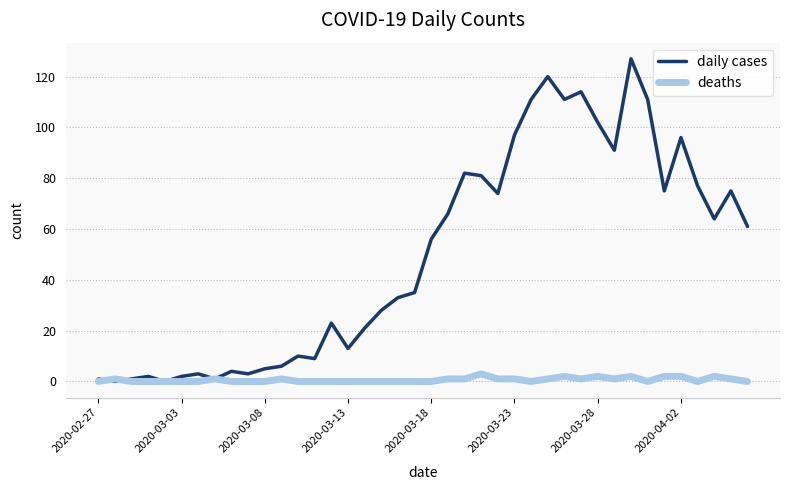

Which series has the widest spread of values?

daily cases